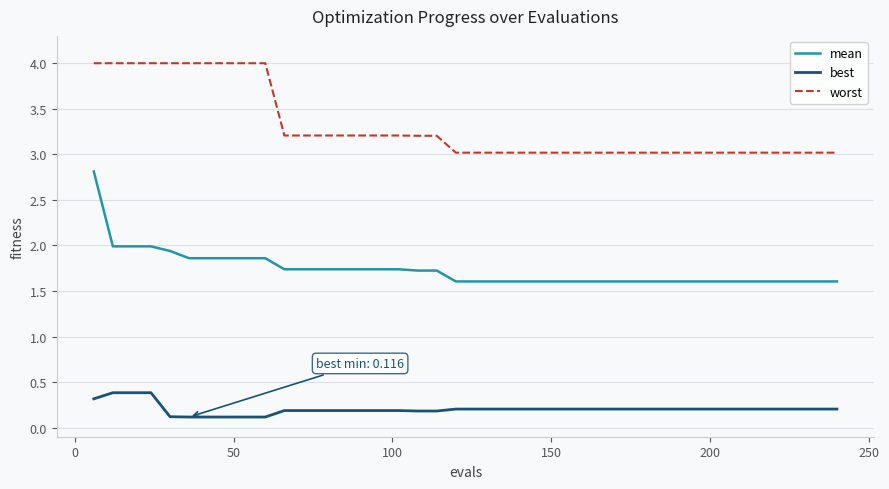

True or false: mean and best cross at least once.

False